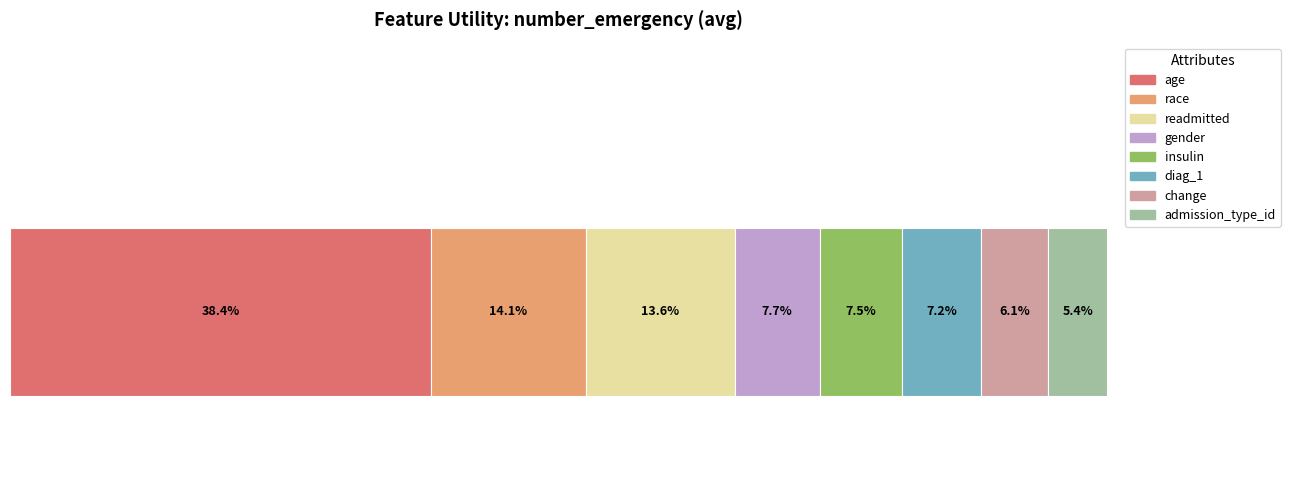

What are all the series names shown in the legend?

age, race, readmitted, gender, insulin, diag_1, change, admission_type_id